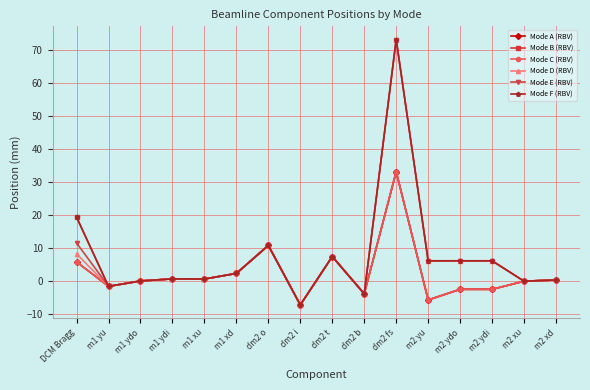

At which label is Mode D (RBV) closest to 32?

dm2 o